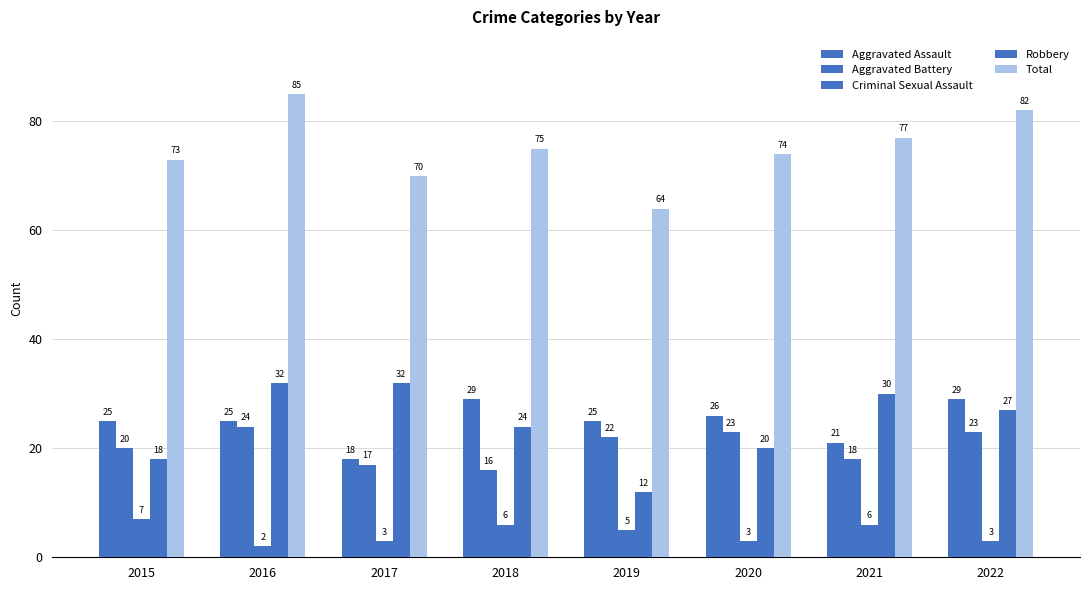

Reading left to right, list all the values displayed in this chart.

Aggravated Assault: 25	25	18	29	25	26	21	29
Aggravated Battery: 20	24	17	16	22	23	18	23
Criminal Sexual Assault: 7	2	3	6	5	3	6	3
Robbery: 18	32	32	24	12	20	30	27
Total: 73	85	70	75	64	74	77	82